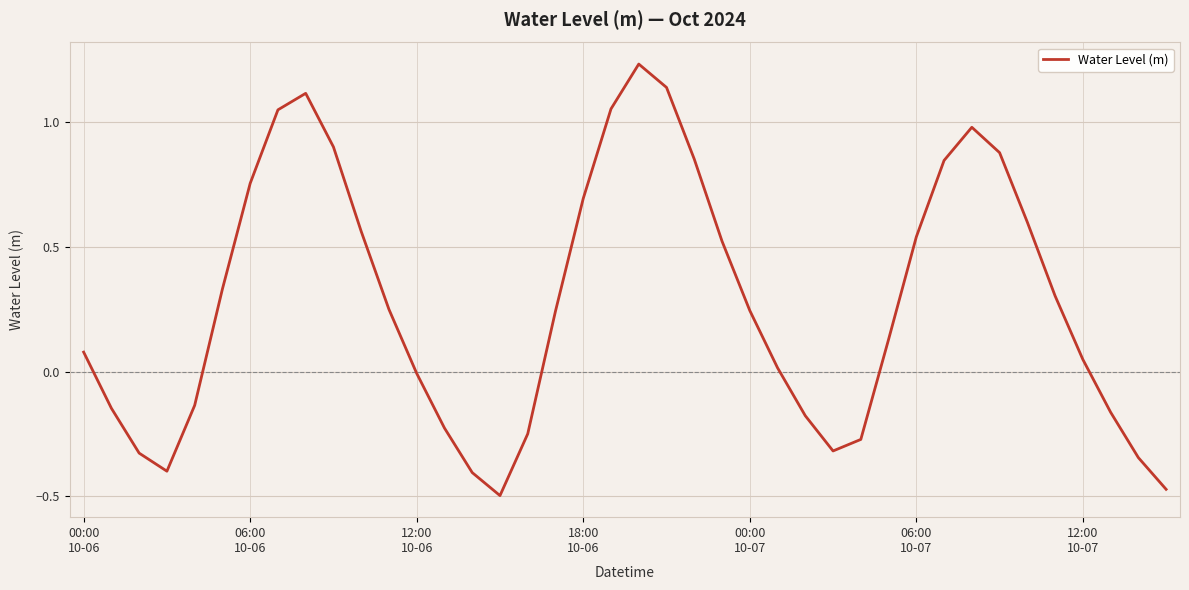

What is the difference between the maximum and minimum values?

1.7